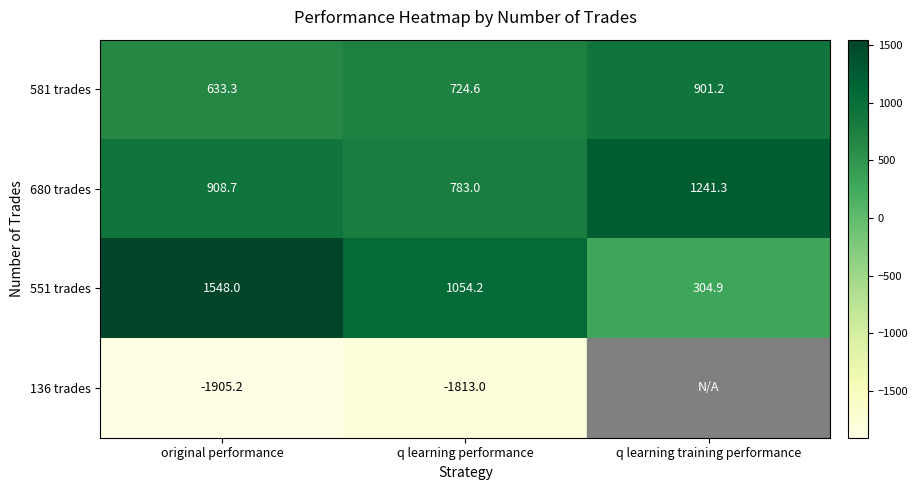

What is the difference between the 581 trades values at q learning performance and original performance?

91.3